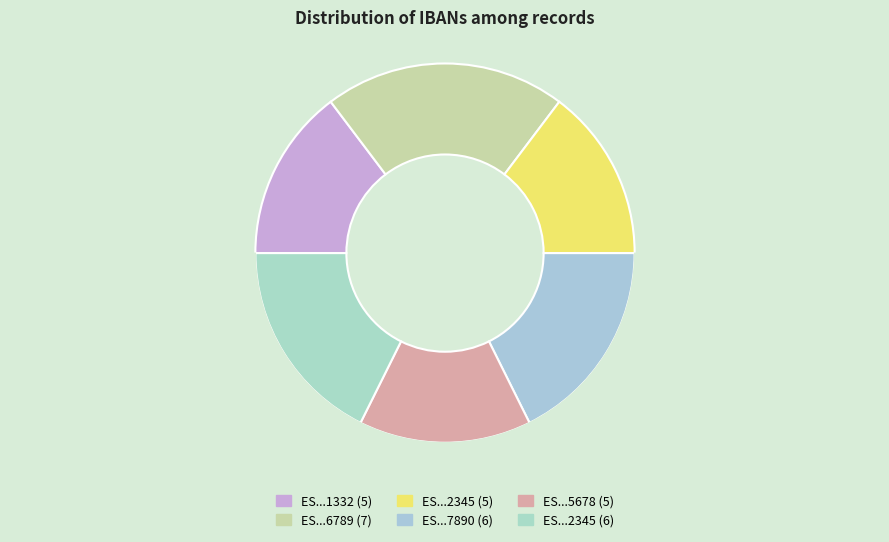

What percentage is the ES9121000418450200051332 slice, to the nearest percent?

15%